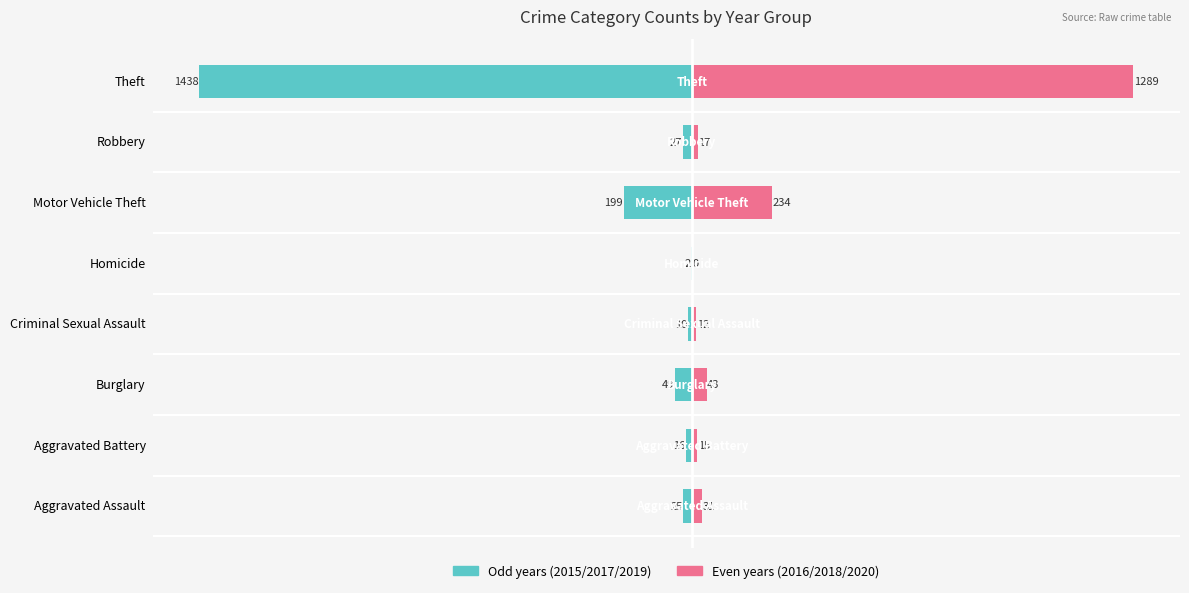

At how many categories does at least one series exceed 896?

1